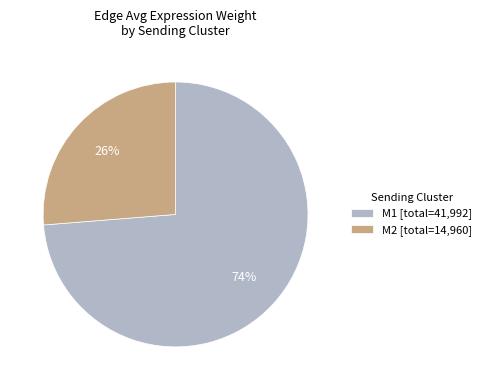

The M1 [total=41,992] slice represents 80% of the pie. True or false?

False